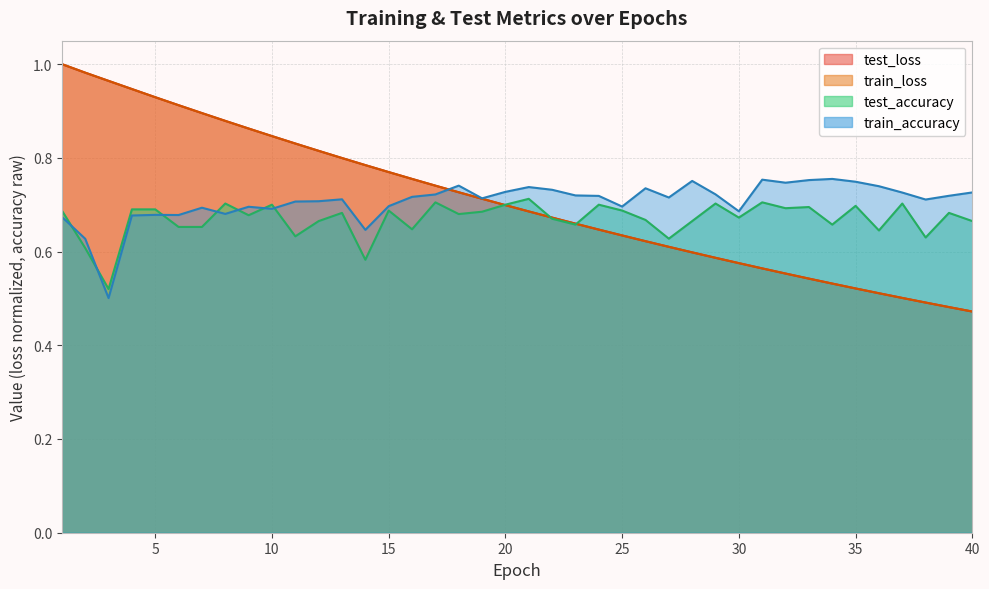

Which series has the largest total across all categories?

test_loss